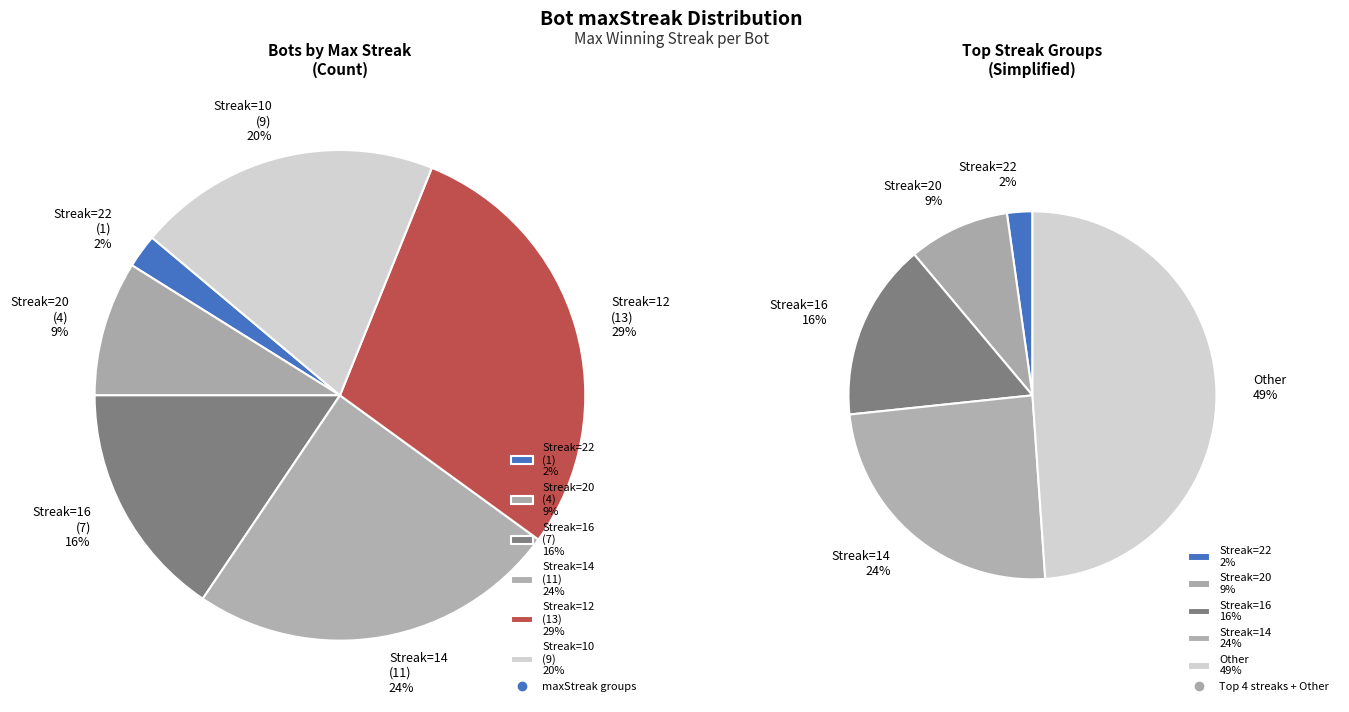

Which has a higher value, 10 or 14?

14